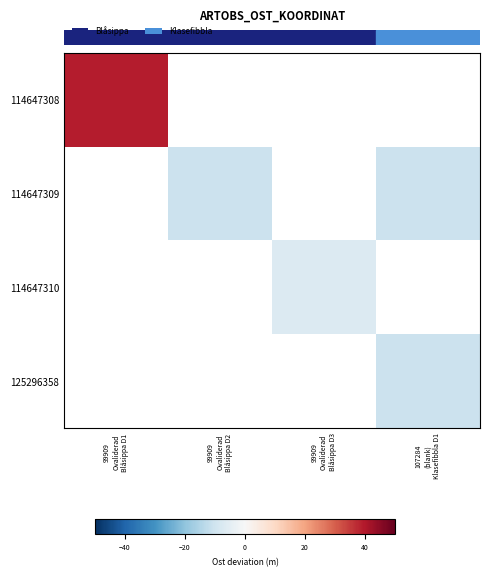

How many data points does each series have?

4